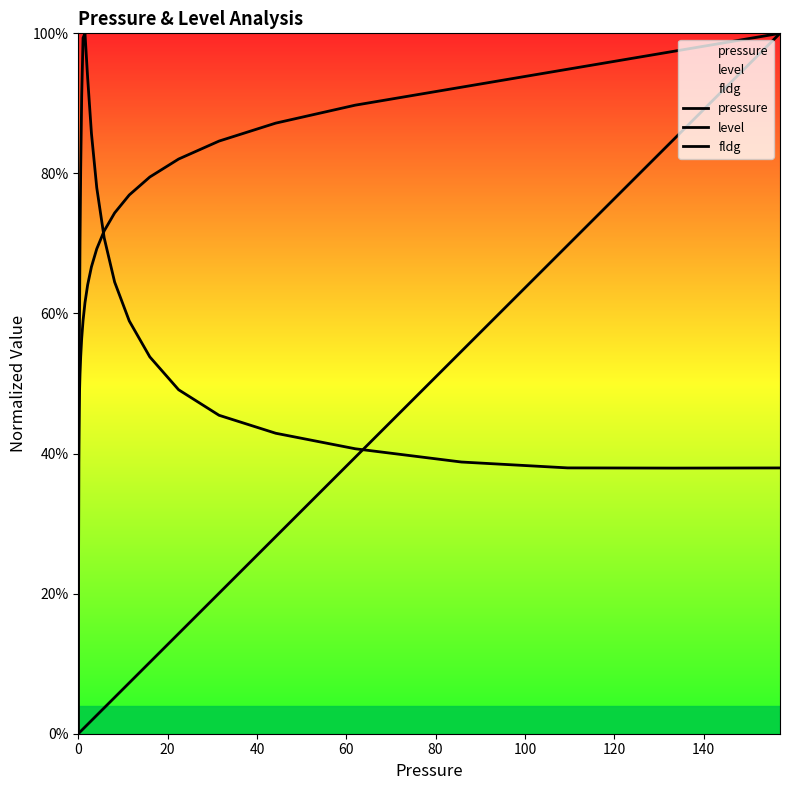

What is the difference between the second highest and second lowest values in the fldg series?

1.0